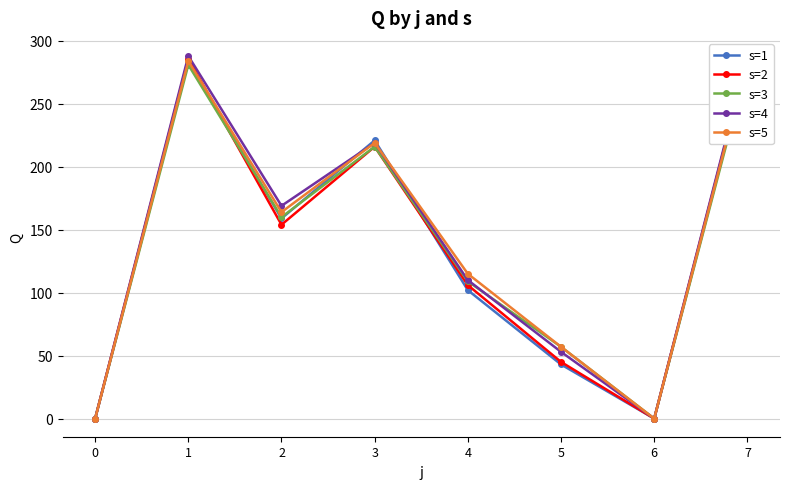

At which category is the sum across all series the highest?

1